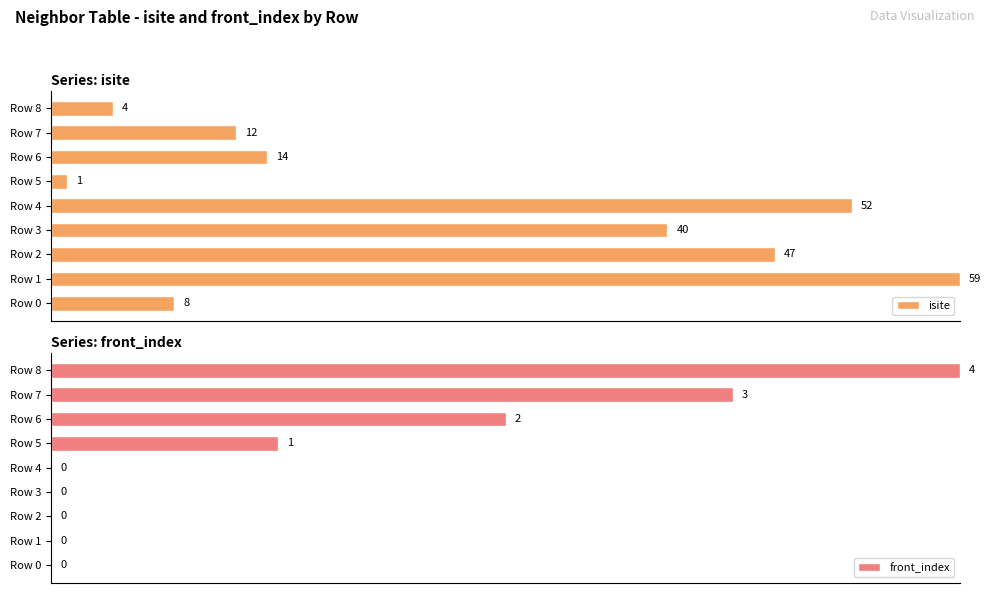

List the series in order of their peak value, highest first.

isite, front_index